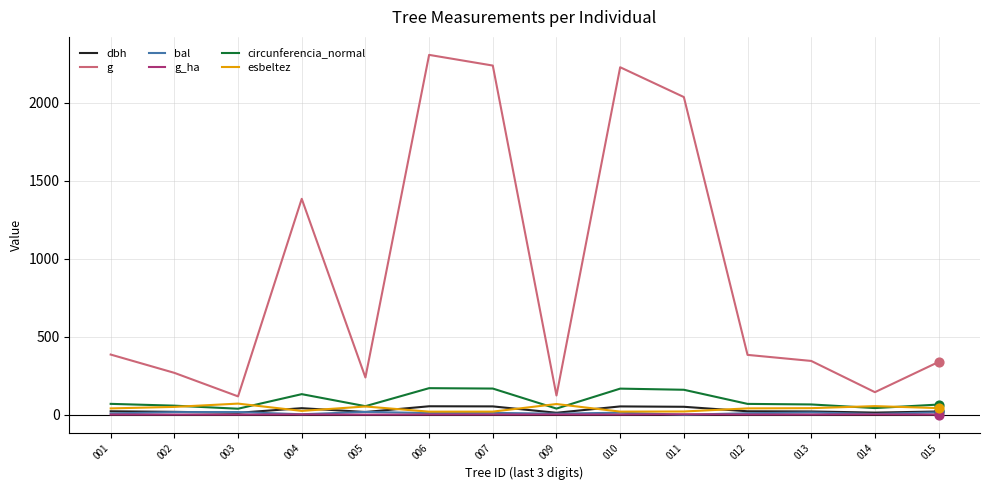

What is the total value across all series at 015?

482.9